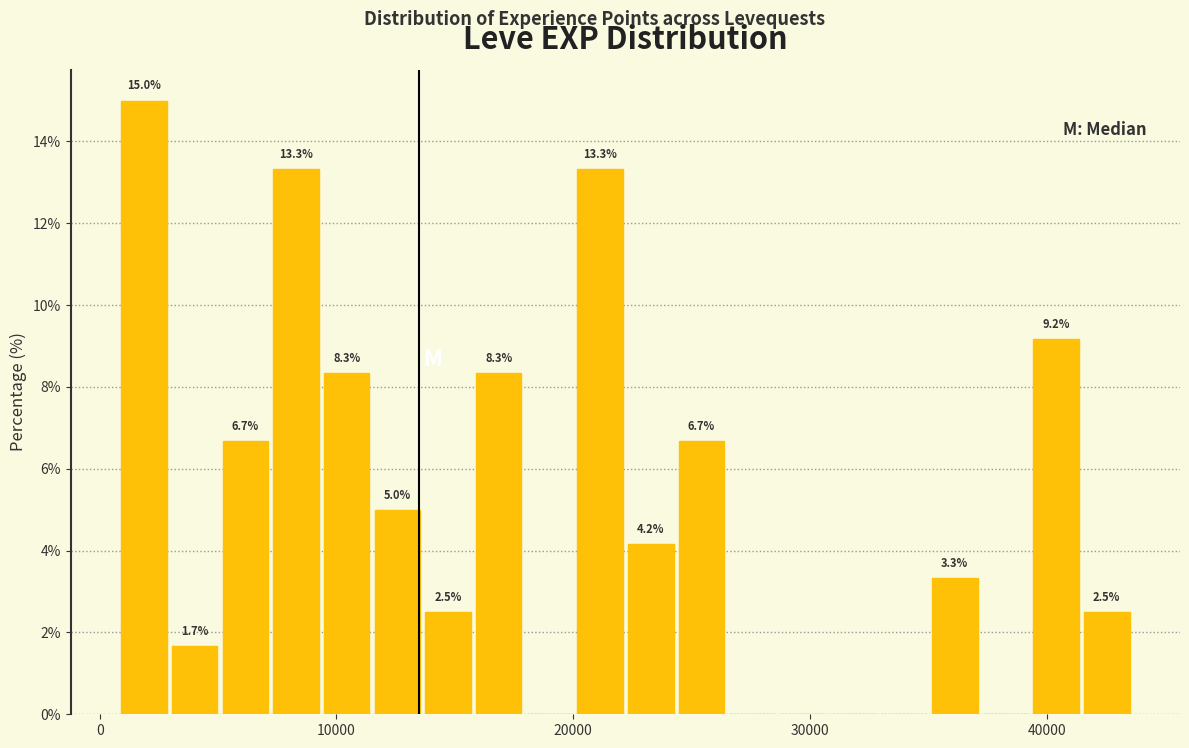

Read against the x-axis, roughly where is the centre of the tallest bar?

2000